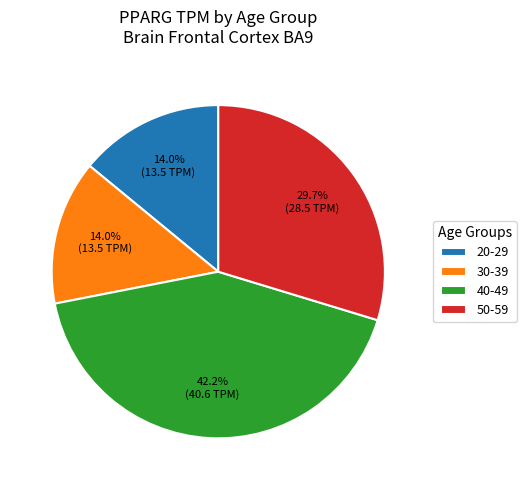

Which category has the biggest portion of the pie?

40-49